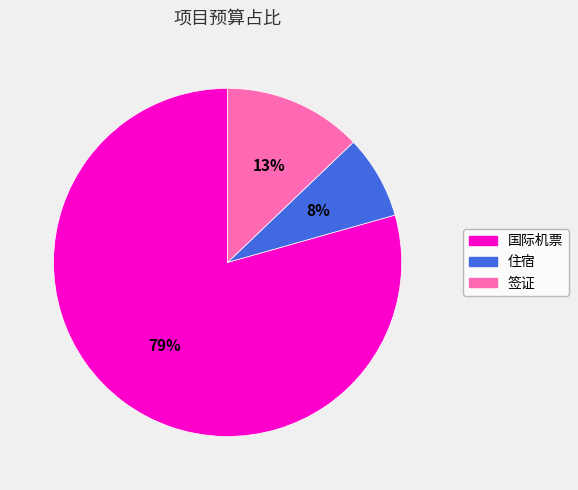

Is the sum of 签证 and 住宿 greater than half?

No